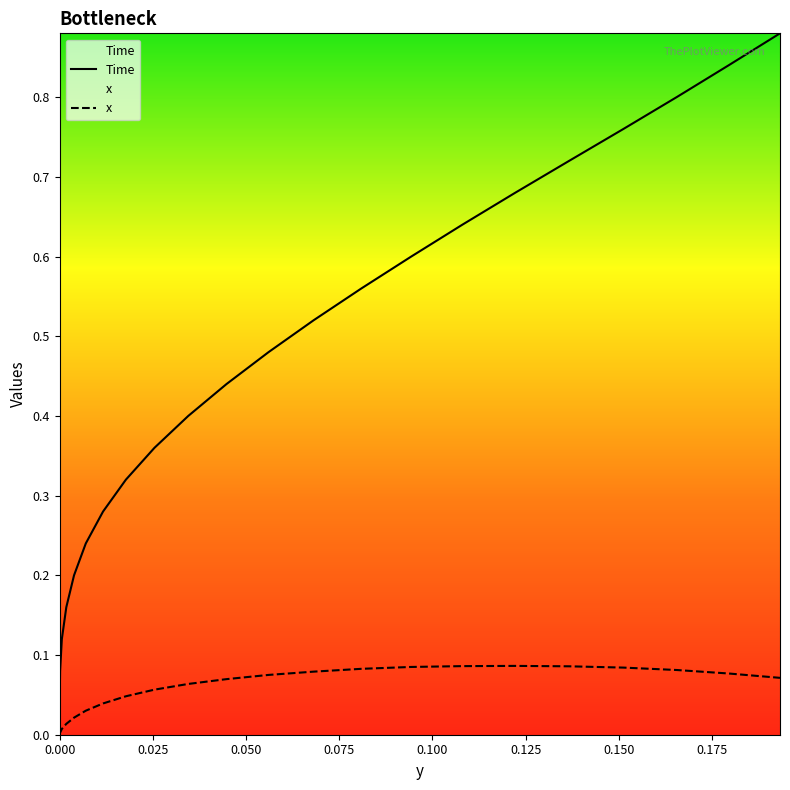

Does the chart have visible grid lines?

No